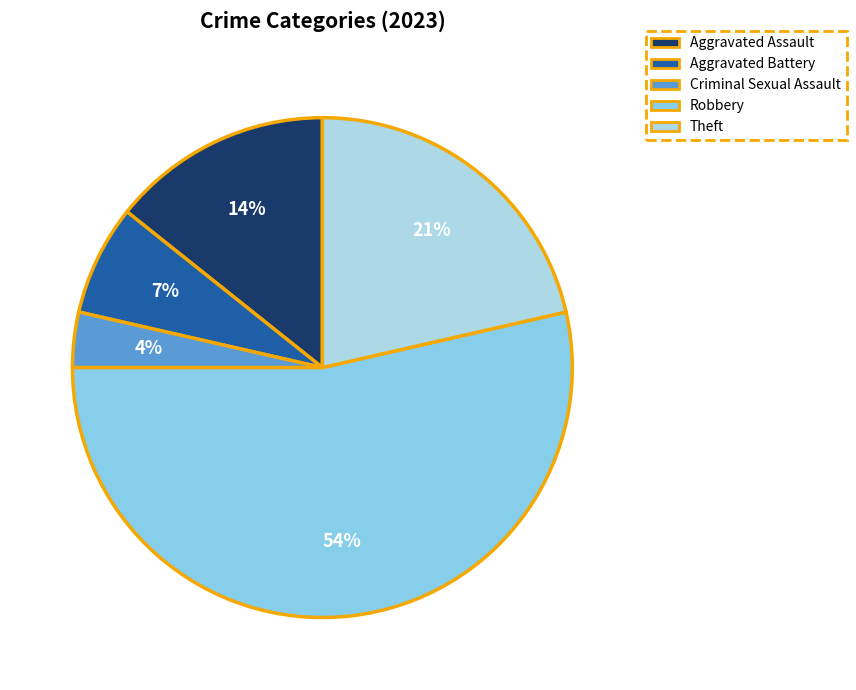

Which category has the biggest portion of the pie?

Robbery